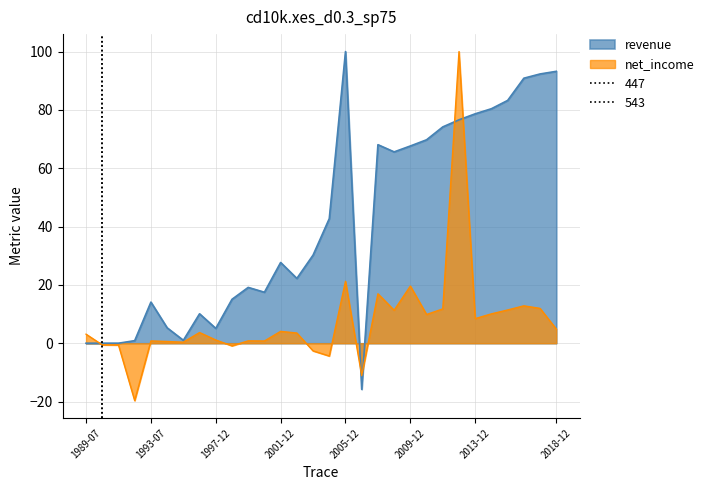

What are all the series names shown in the legend?

revenue, net_income